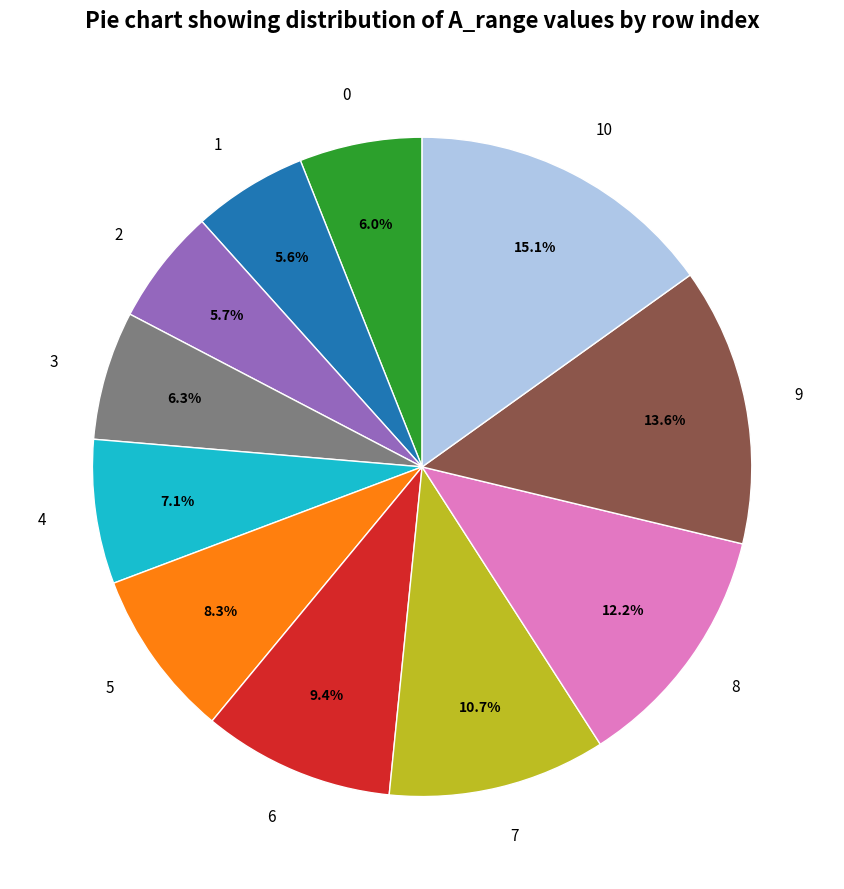

Is it true that 10 is 27% of the pie?

False